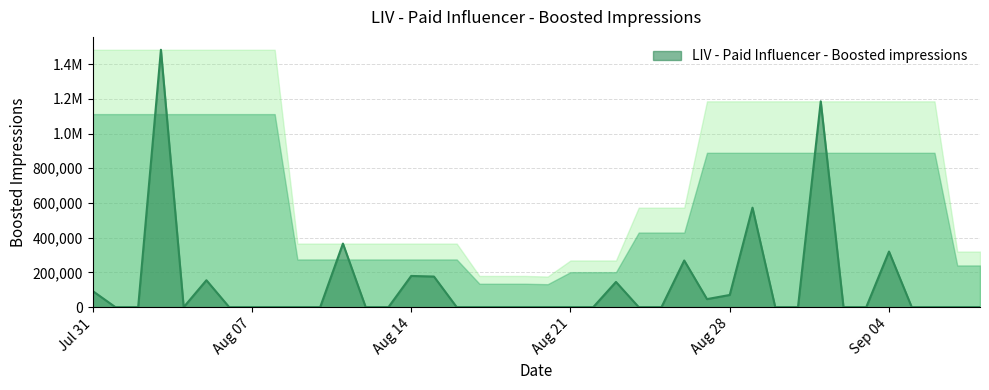

Is this an area chart (filled region under the line)?

Yes